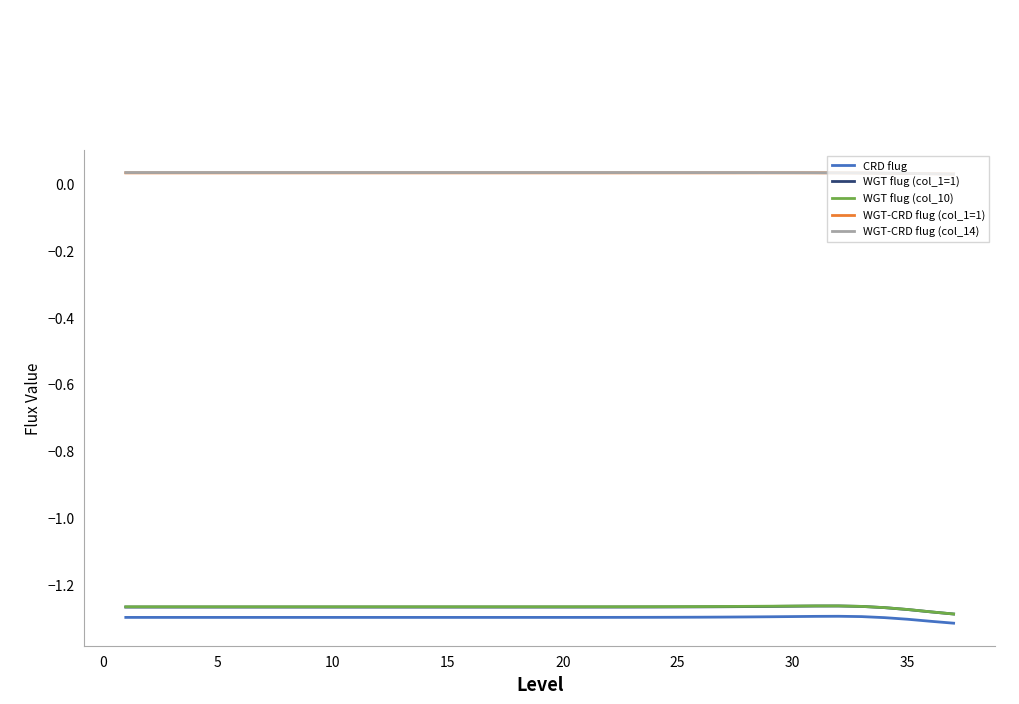

True or false: WGT flug (col_1=1) and CRD flug intersect in this chart.

False